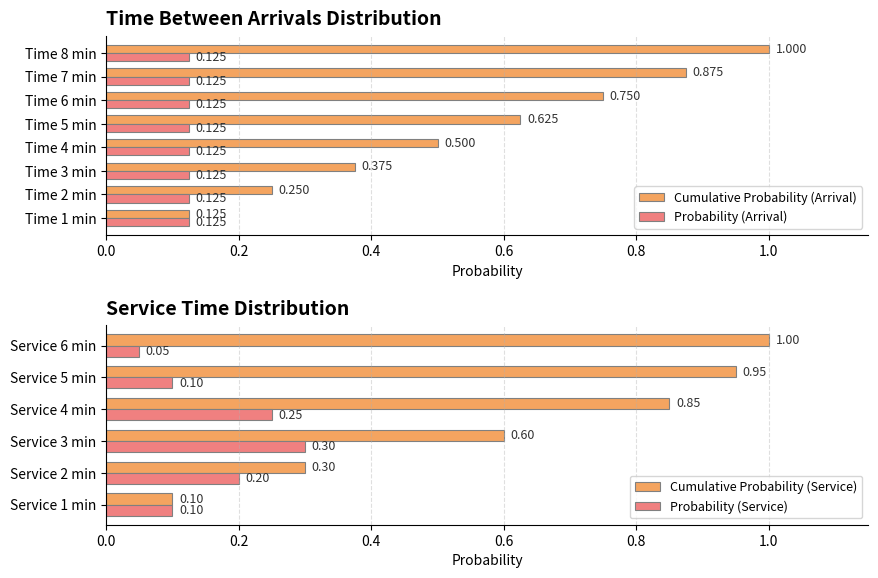

What is the sum of the Probability (Service) values at Service 2 min and Service 1 min?

0.3